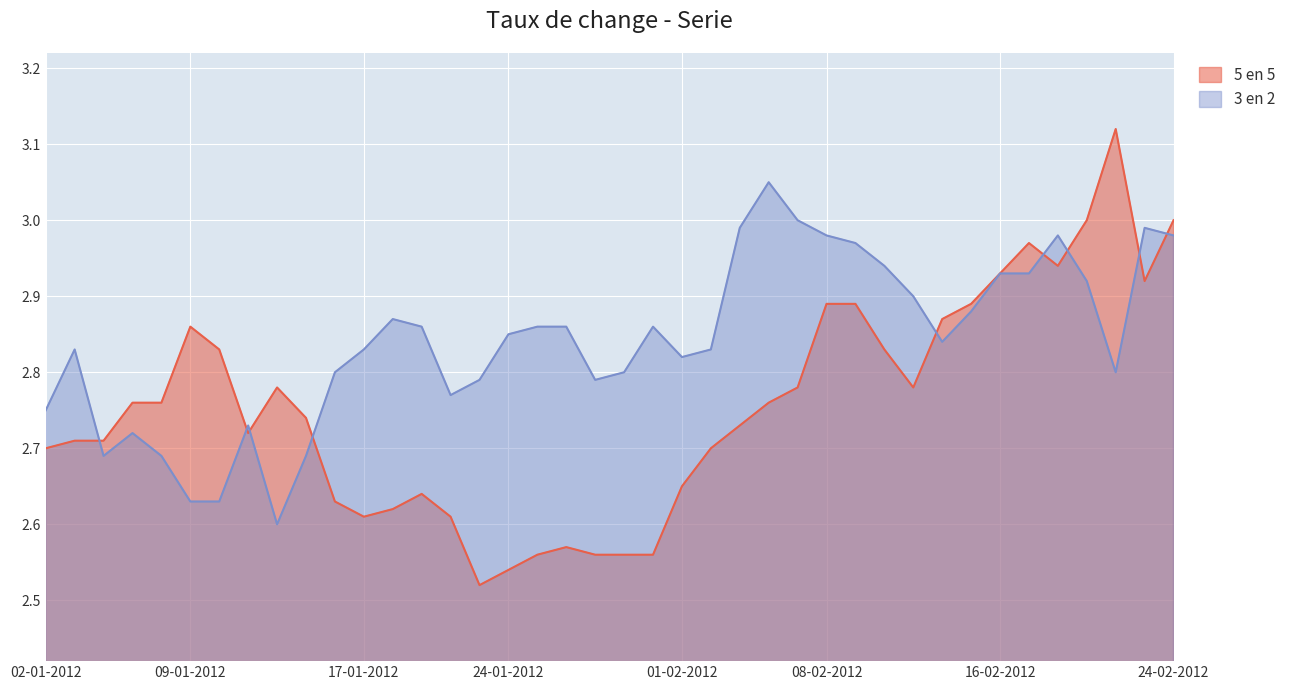

What value does the 5 en 5 series have at 01-02-2012?

2.6